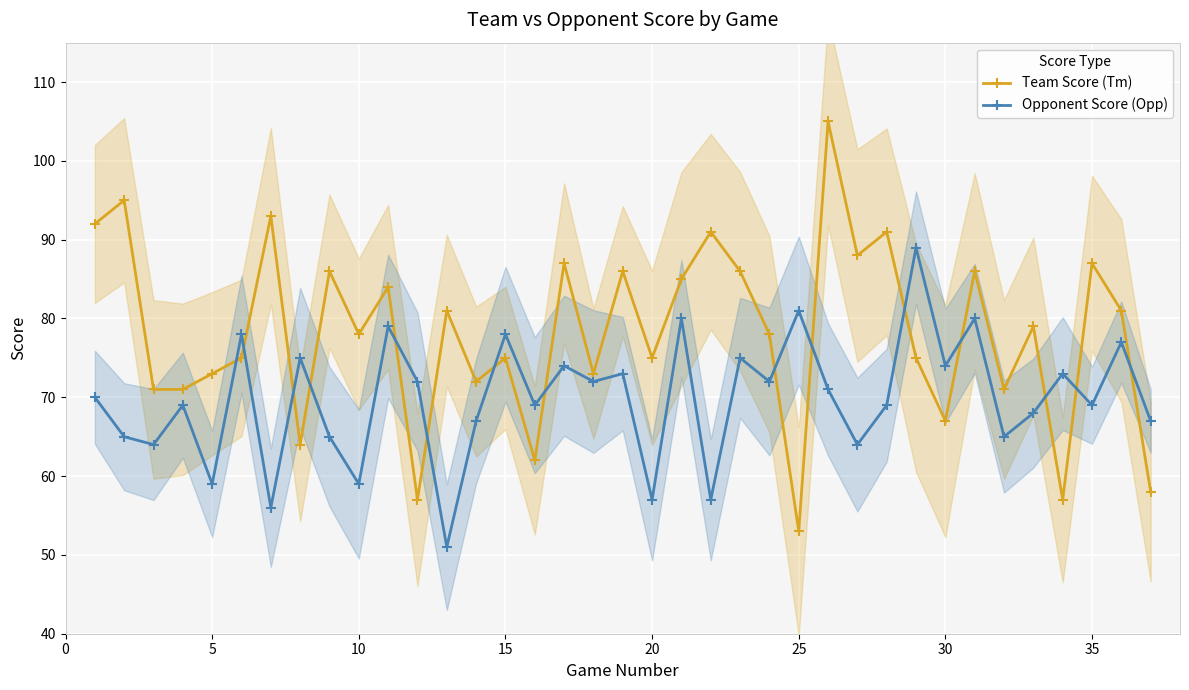

True or false: Team Score (Tm) and Opponent Score (Opp) cross at least once.

True